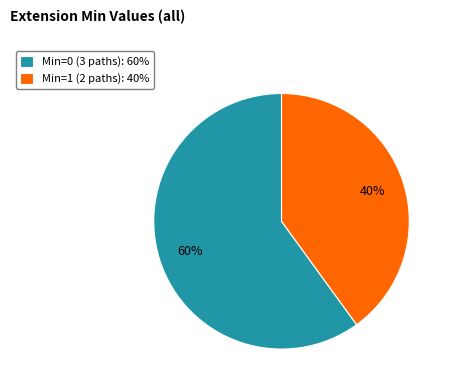

Does any single category account for the majority?

Yes